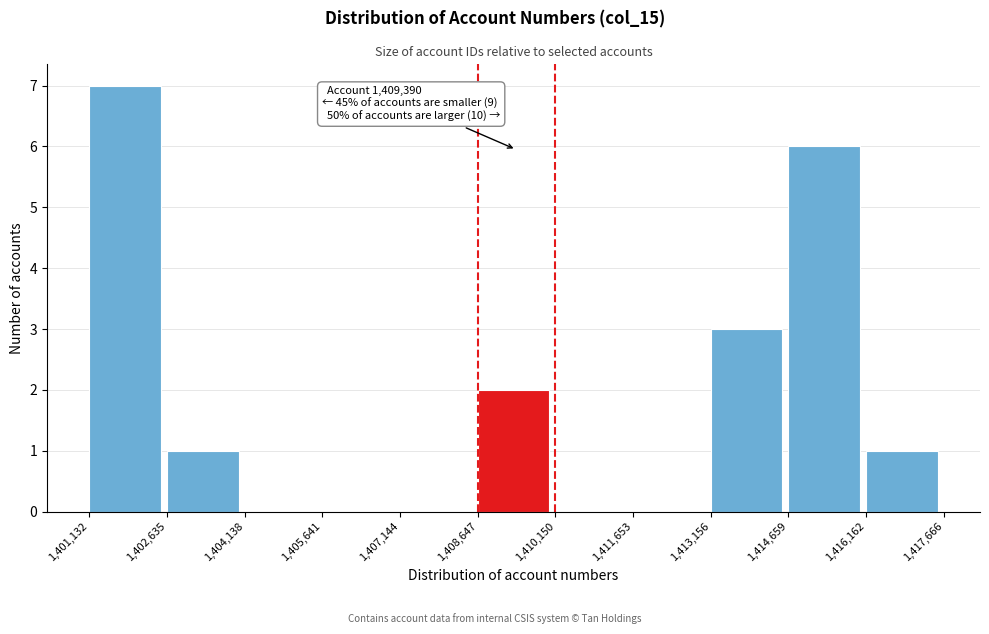

Over which range of the x-axis is the bar tallest?

1,401,132 to 1,402,635